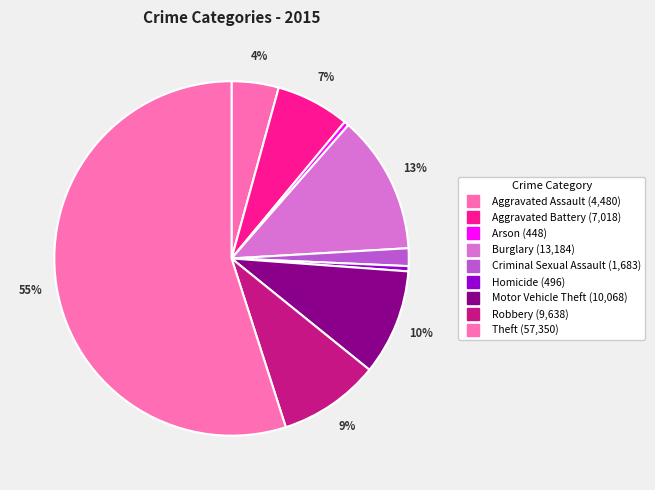

Count the number of slices in the pie.

9